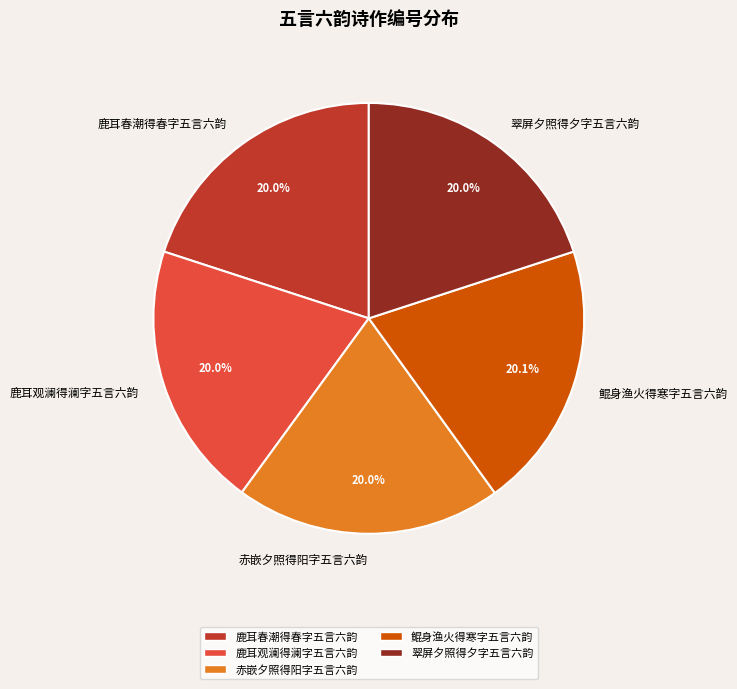

Approximately how many times larger is the value at 鲲身渔火得寒字五言六韵 compared to 翠屏夕照得夕字五言六韵?

1.0